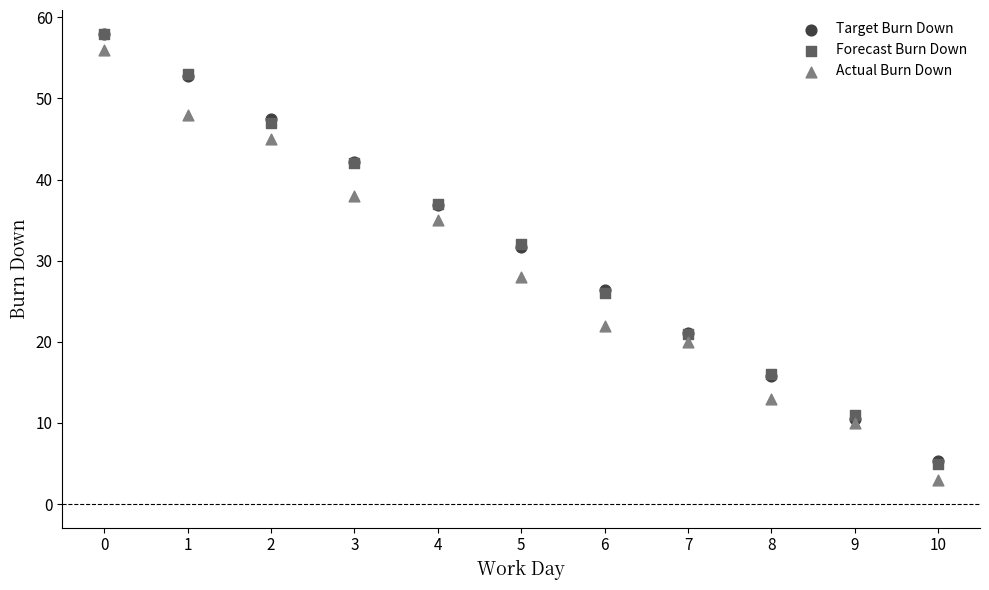

What are all the series names shown in the legend?

Target Burn Down, Forecast Burn Down, Actual Burn Down